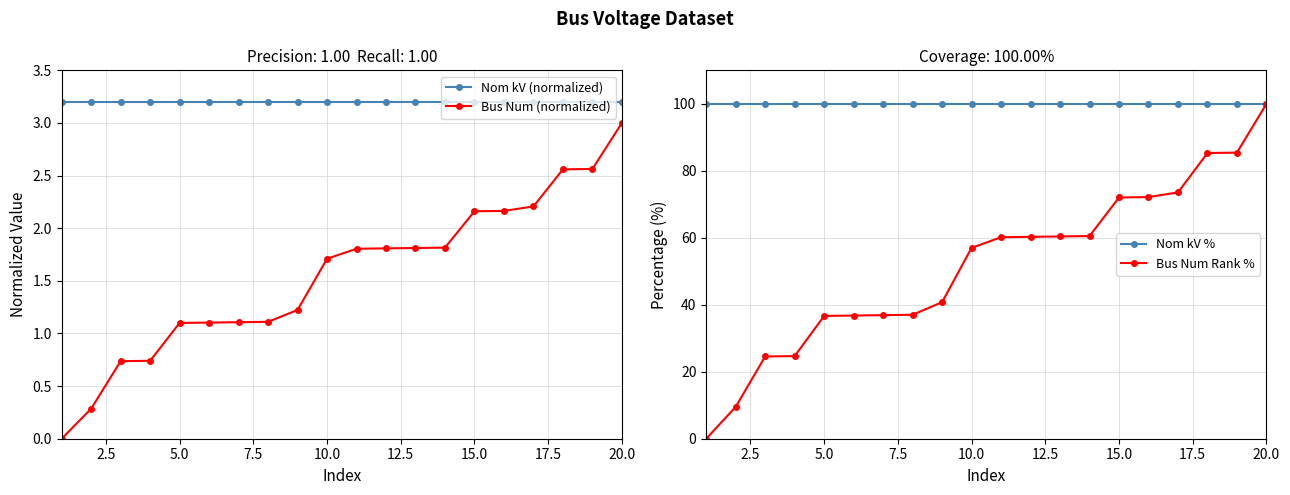

Is it true that Bus Num (normalized) equals 1.8 at 5.0?

False